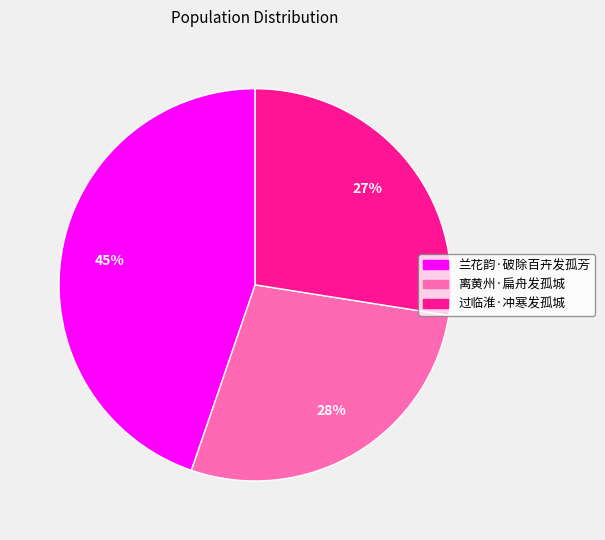

Approximately how many times larger is the value at 过临淮·冲寒发孤城 compared to 兰花韵·破除百卉发孤芳?

0.6